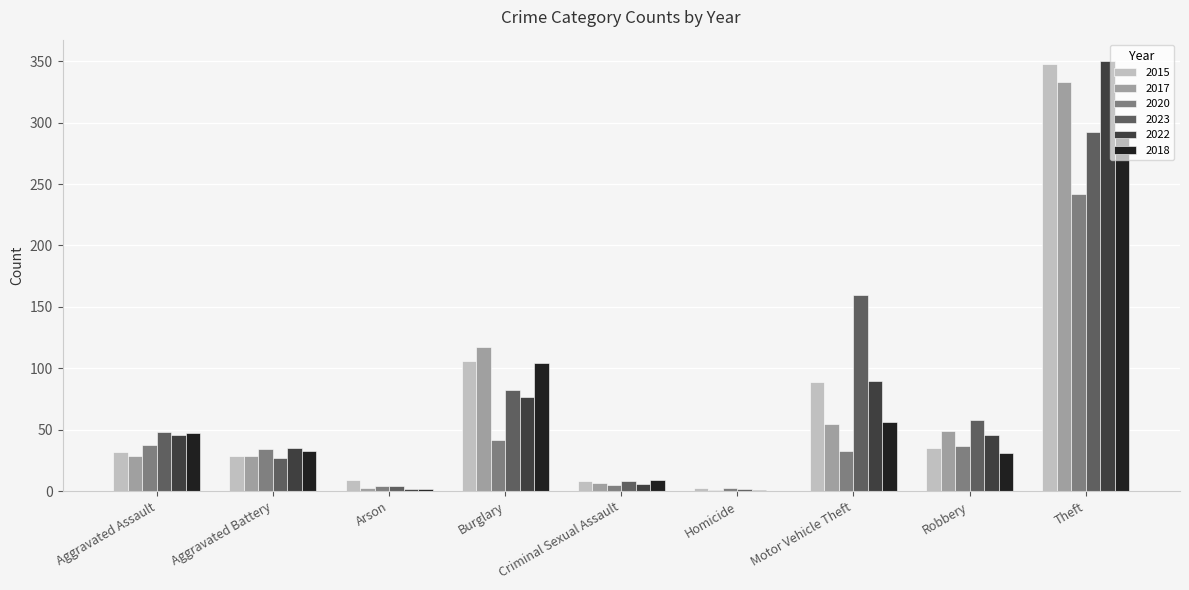

Are the bars horizontal?

No